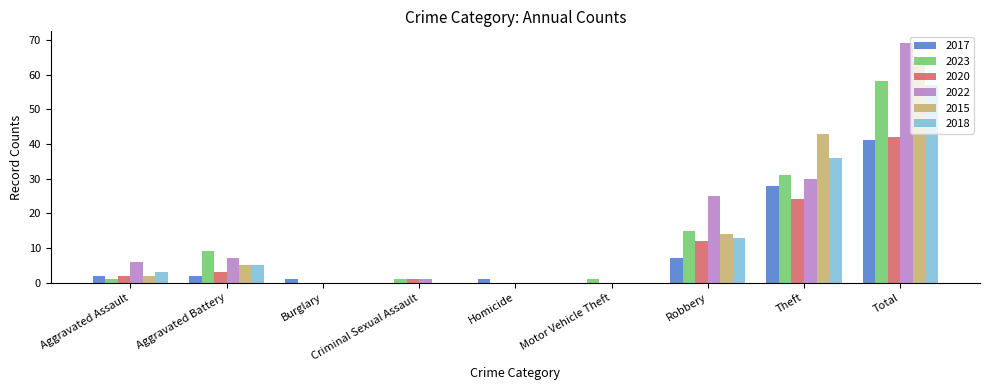

Which category has the highest value in the 2020 series?

Total